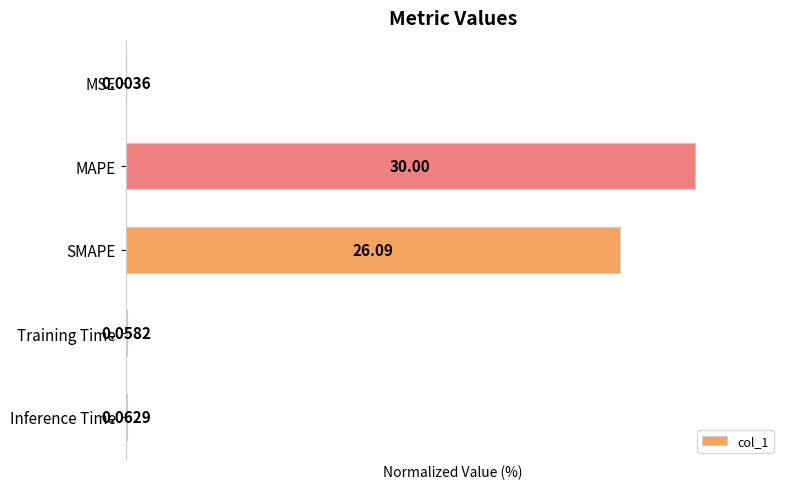

What is the change in value from MAPE to SMAPE?

-13.0